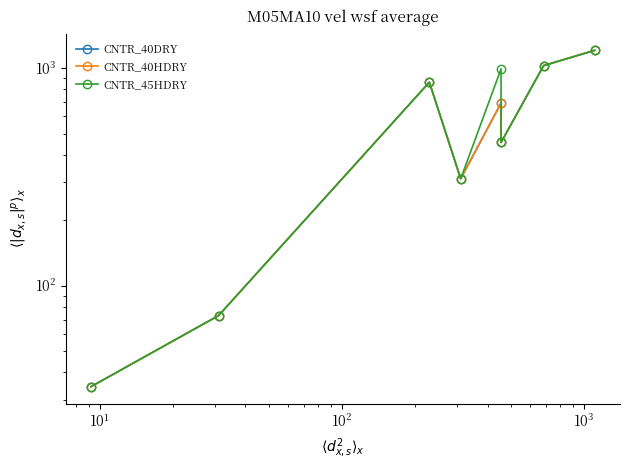

Reading right to left, list all the values displayed in this chart.

CNTR_40DRY: 1205.0	1025.0	455.0	690.0	310.0	860.0	73.0	34.4
CNTR_40HDRY: 1205.0	1025.0	455.0	690.0	310.0	860.0	73.0	34.4
CNTR_45HDRY: 1205.0	1025.0	455.0	990.0	310.0	860.0	73.0	34.4